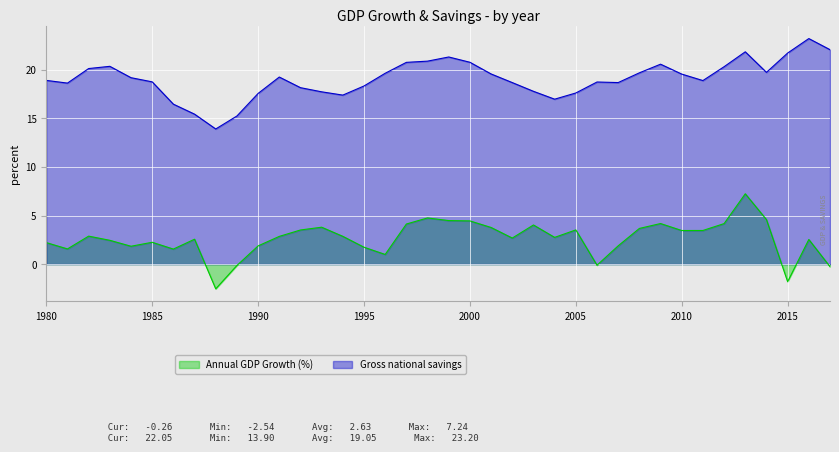

Which has a higher value, 1999 or 1986?

1999